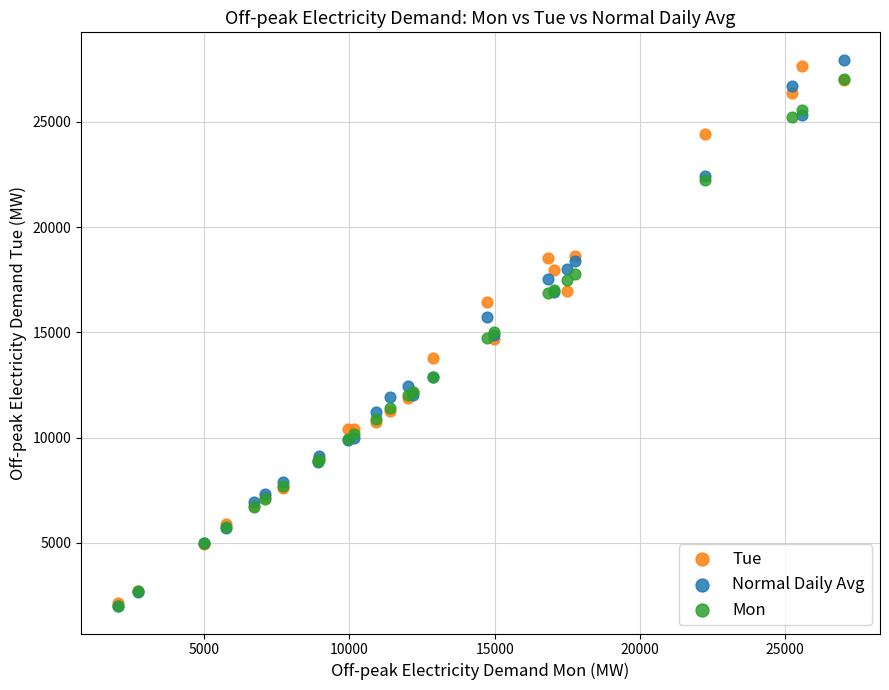

What are all the series names shown in the legend?

Tue, Normal Daily Avg, Mon